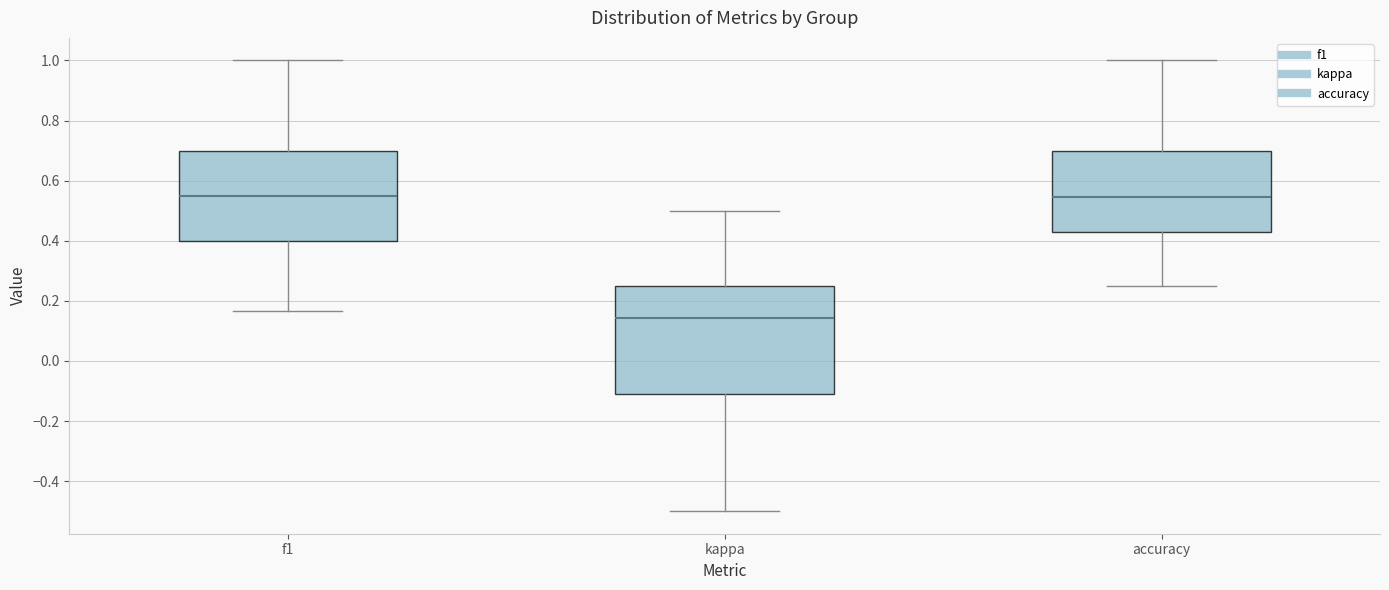

Reading left to right, transcribe this box plot: for each box, give where its median line is, the range the box spans, and where its two whiskers end, as read against the y-axis. The values are not printed on the chart, so give them approximately, as read against the axis.

f1: median 0.54, box 0.40 to 0.70, whiskers 0.16 to 1.00
kappa: median 0.14, box -0.12 to 0.26, whiskers -0.50 to 0.50
accuracy: median 0.54, box 0.42 to 0.70, whiskers 0.26 to 1.00